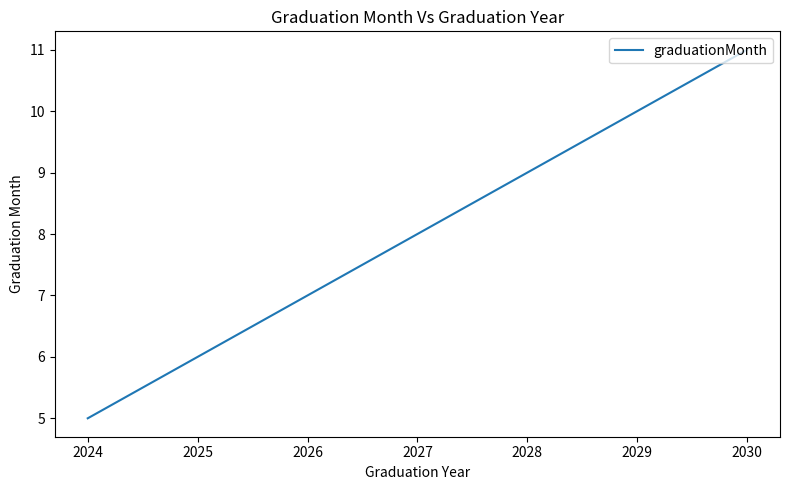

Reading left to right, extract all data points from this chart.

5	6	7	8	9	10	11